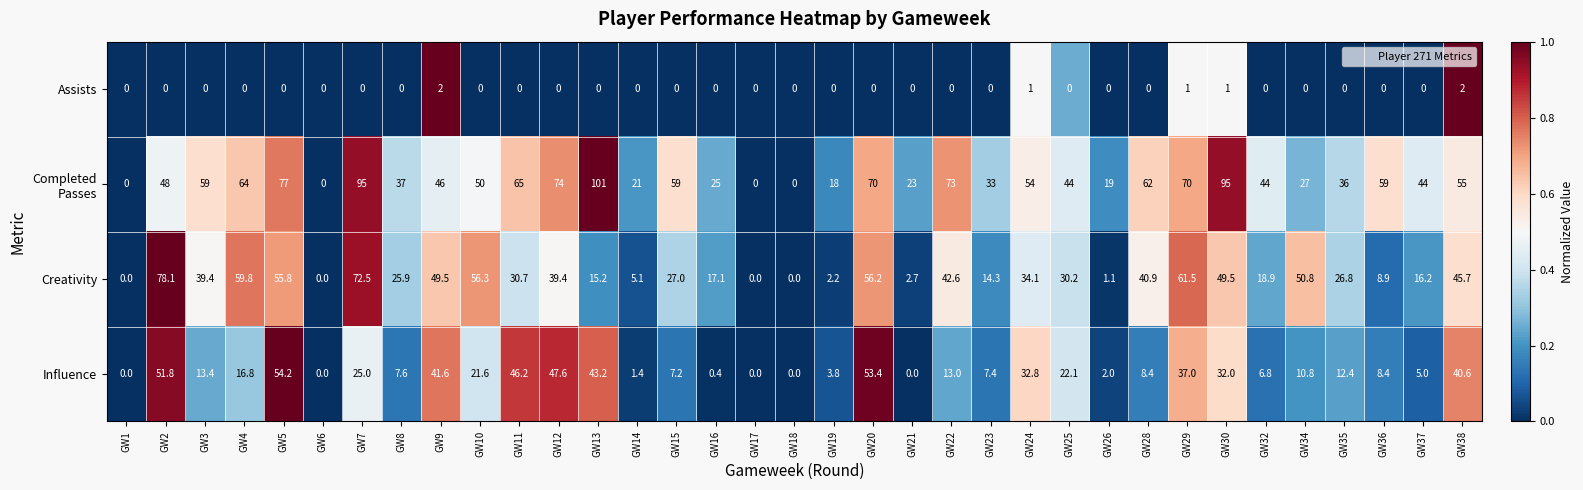

At which category is the sum across all series the highest?

GW7